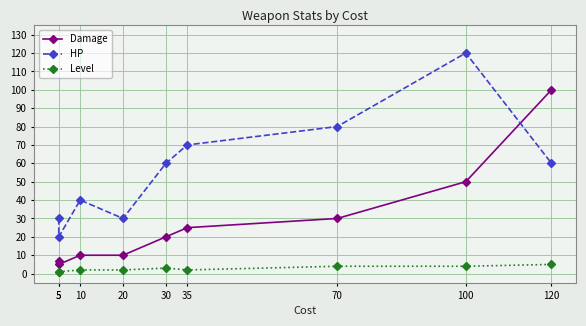

Is the value of HP at 70 greater than the value of Level at 35?

Yes